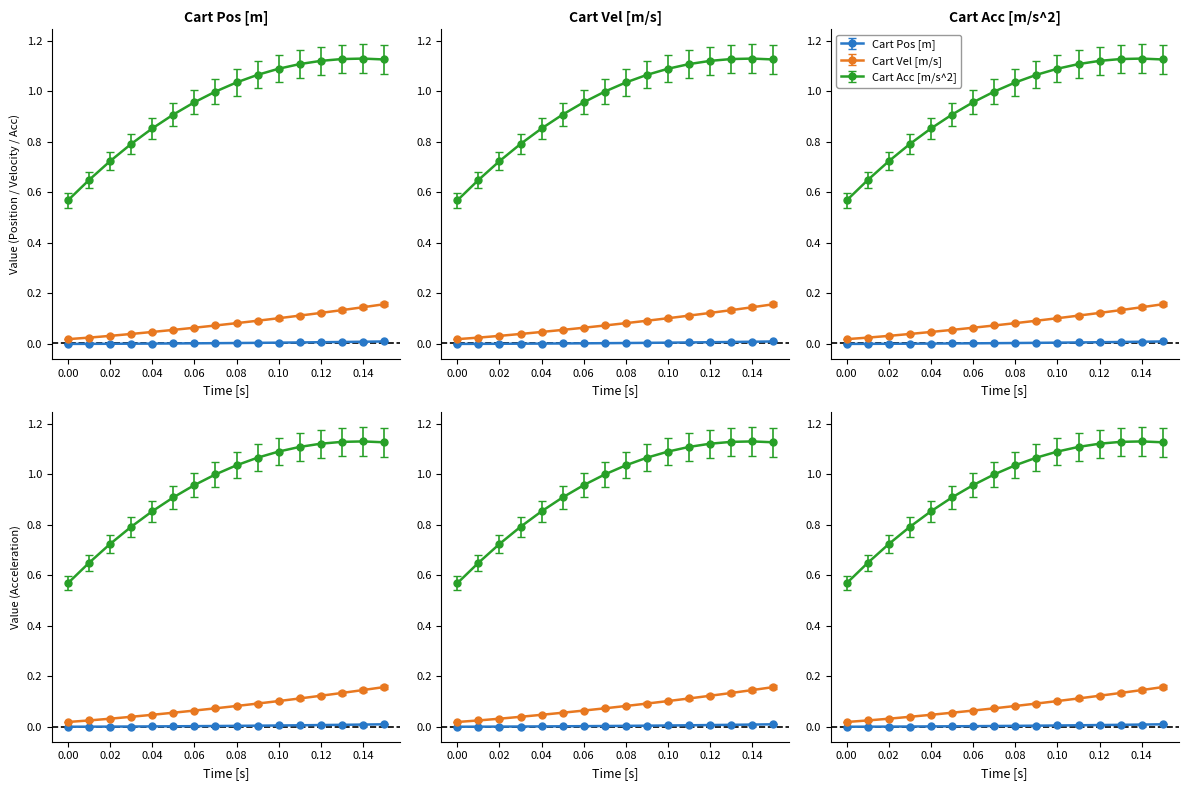

How many lines are shown in the chart?

3